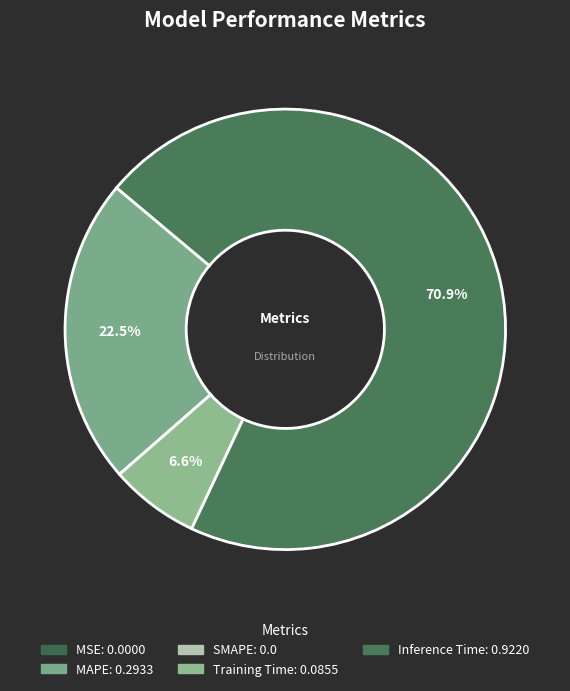

Which slice is the smallest?

SMAPE